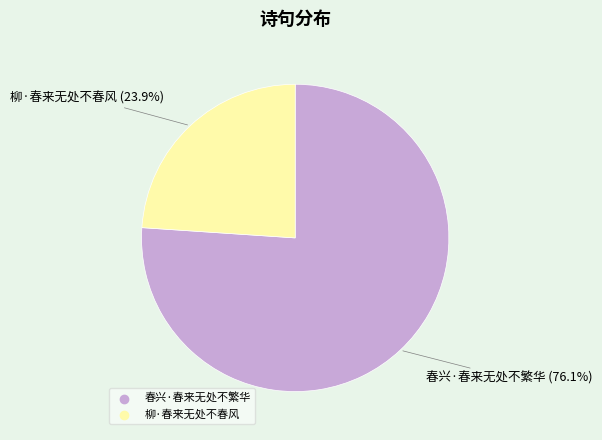

To the nearest percent, what is the difference between the 柳·春来无处不春风 and 春兴·春来无处不繁华 slice percentages?

52%